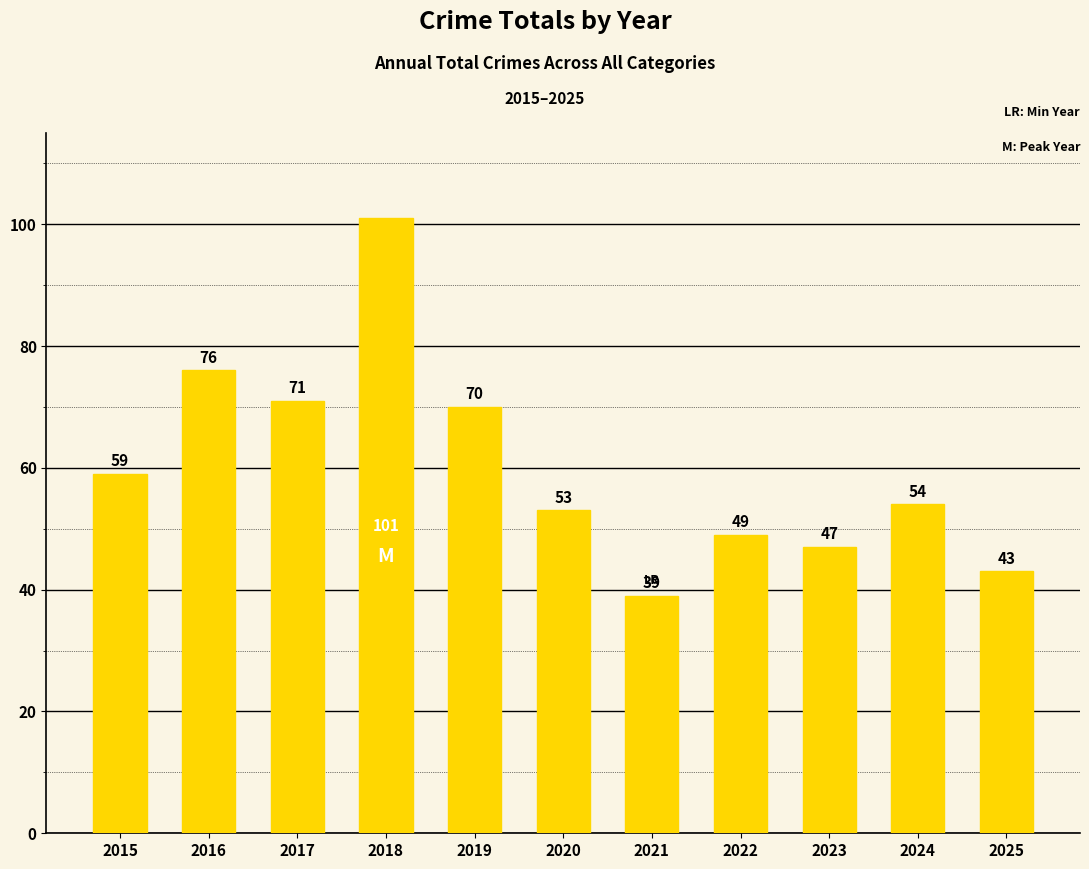

List the labels in order of value, largest first.

2018, 2016, 2017, 2019, 2015, 2024, 2020, 2022, 2023, 2025, 2021